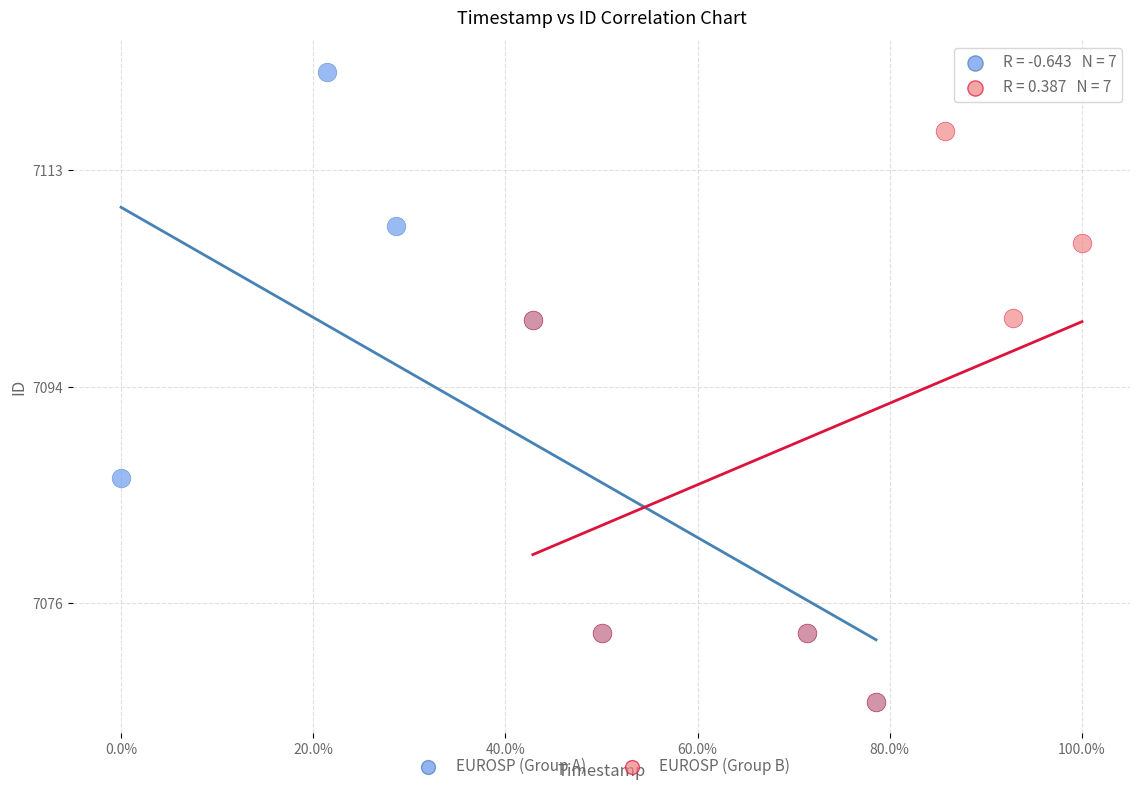

Which series has the widest spread of Y values?

EUROSP (Group A)